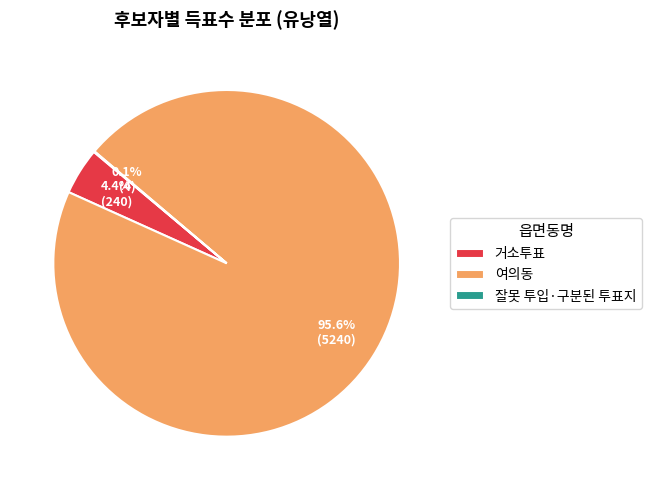

Is there a majority slice in this chart?

Yes